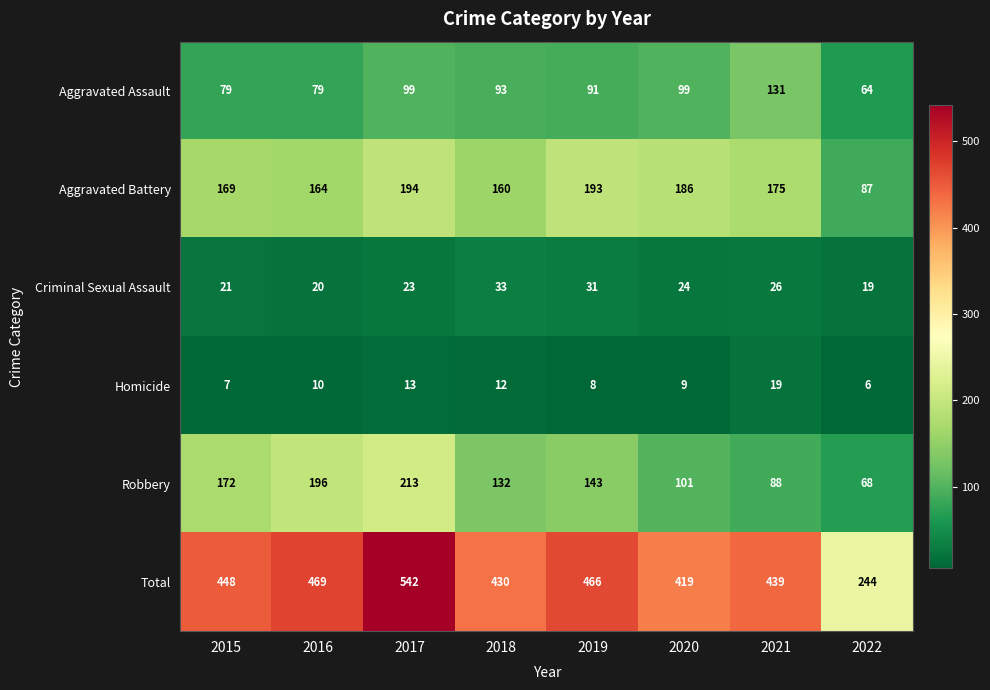

What is the difference between the highest and lowest values at 2016?

459